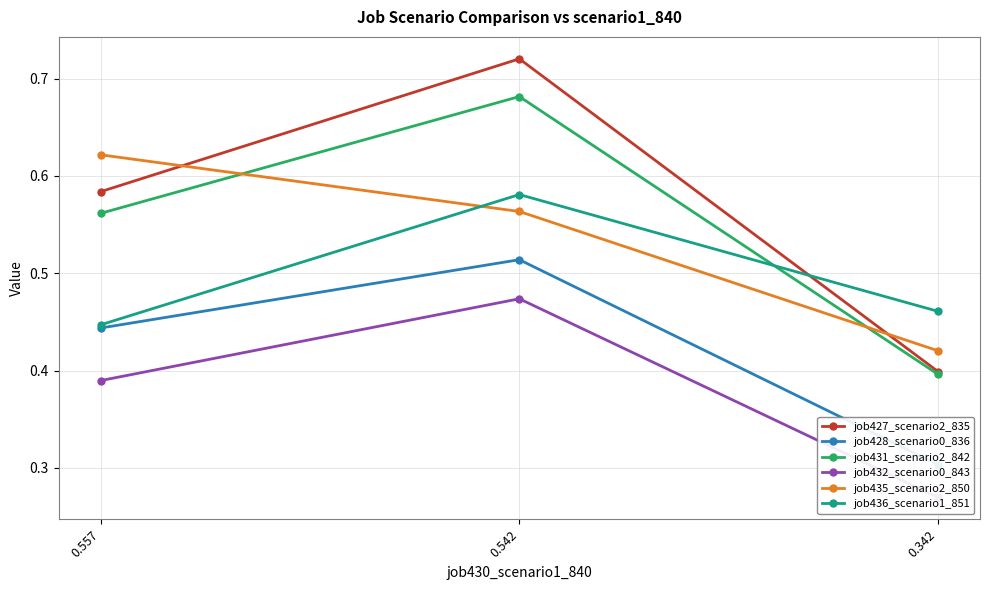

How many lines are shown in the chart?

6